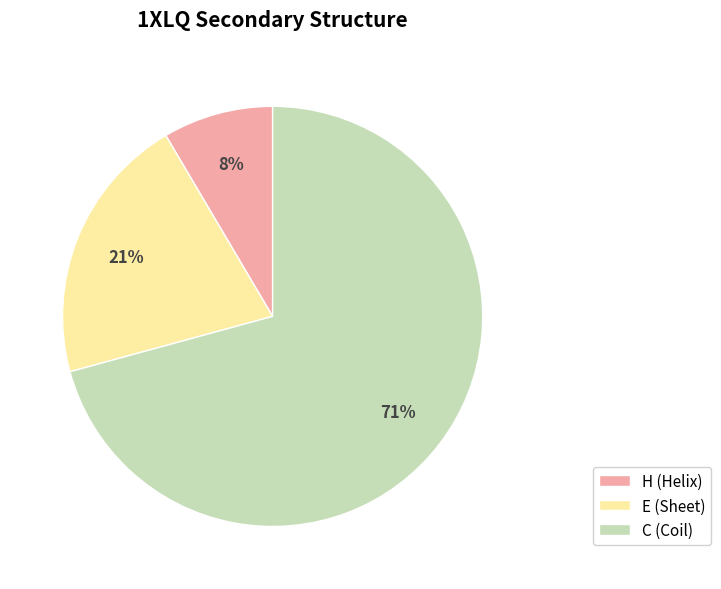

What is the majority slice?

C